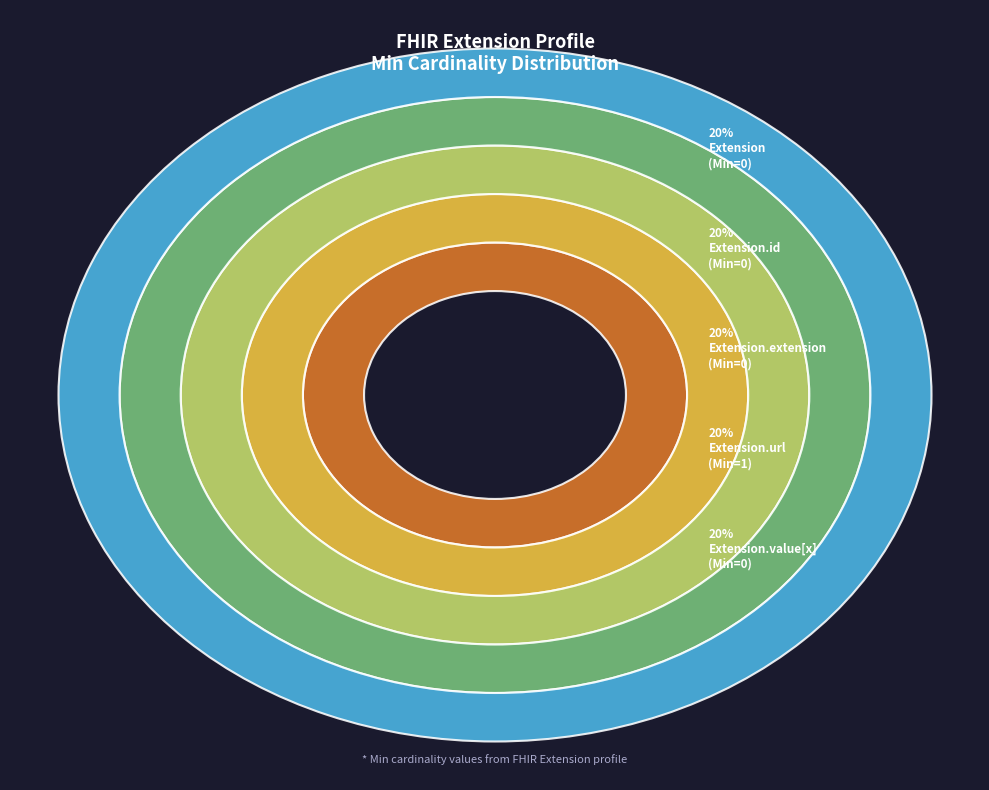

Rank the categories by value from highest to lowest.

Extension.url, Extension, Extension.id, Extension.extension, Extension.value[x]